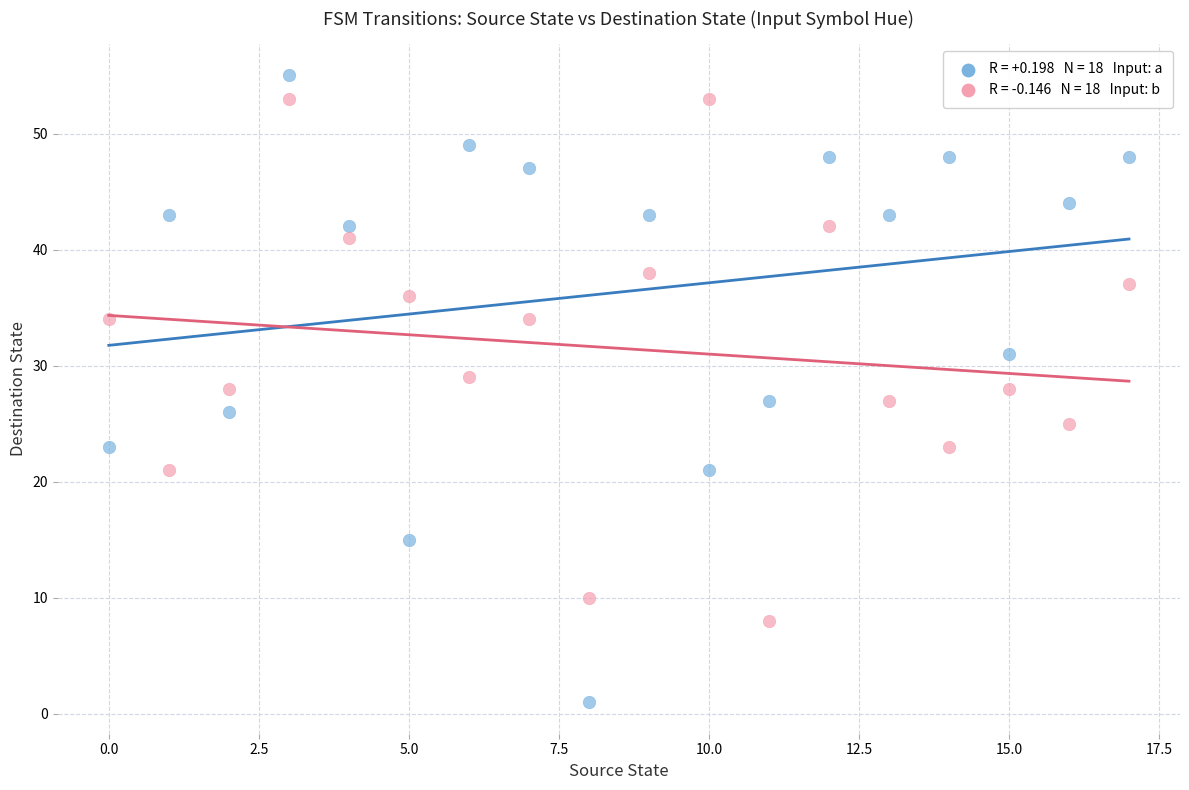

Across all data points, what is the range of Y values (max minus min)?

54